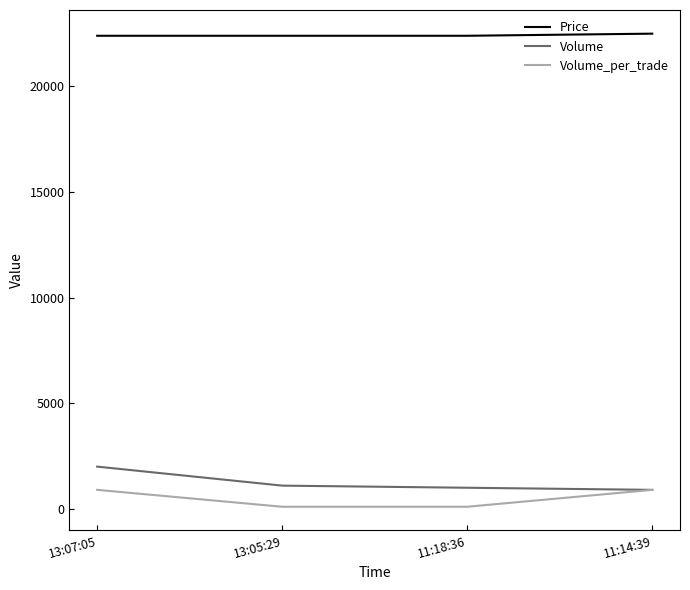

List the series in order of their peak value, lowest first.

Volume_per_trade, Volume, Price